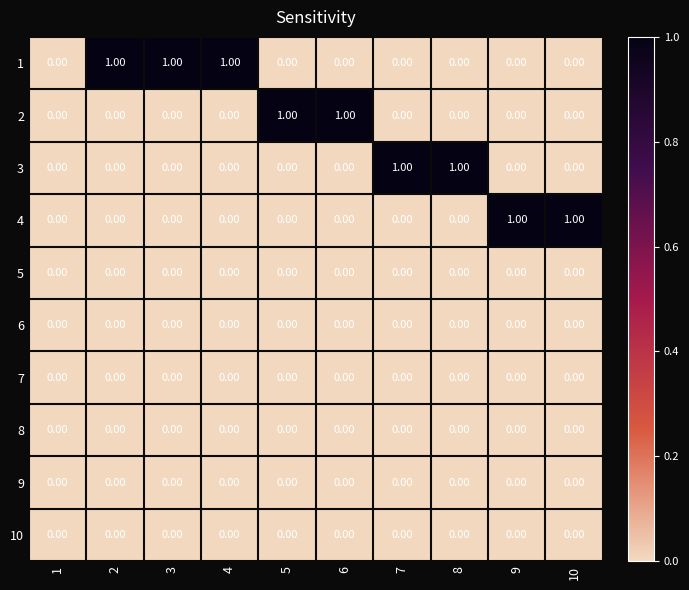

Between 1 and 7, which series saw the biggest shift?

3